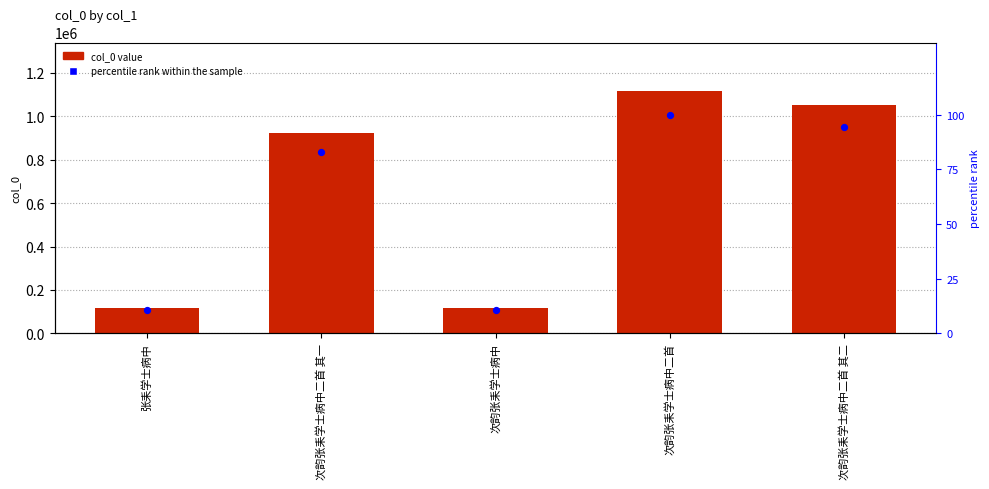

Which series has the largest total across all categories?

col_0